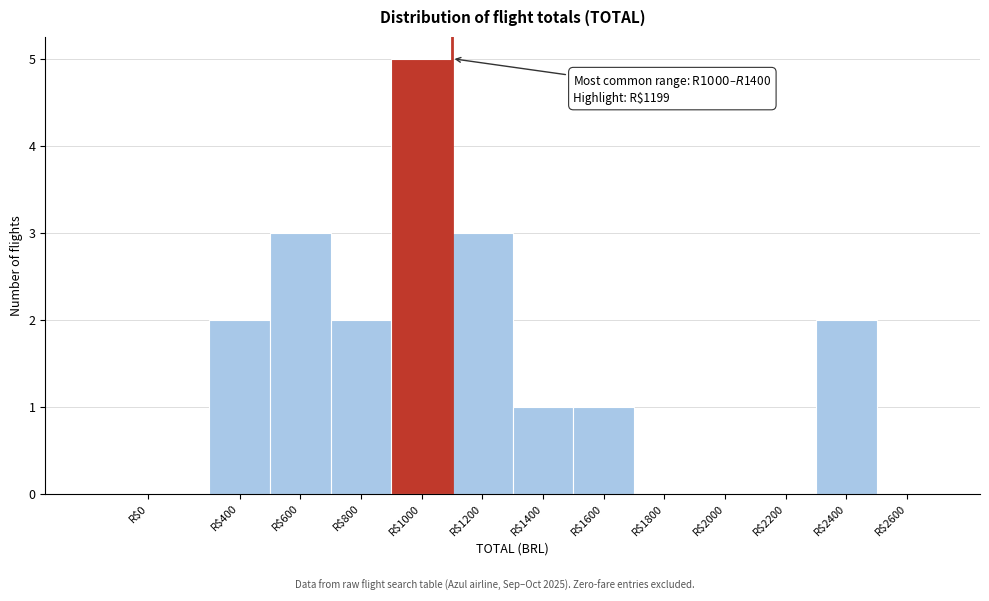

Which label corresponds to the largest value in the chart?

R$1000